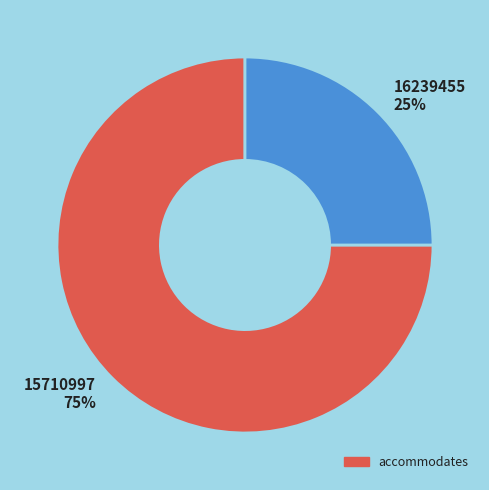

The 16239455 slice represents 25% of the pie. True or false?

True